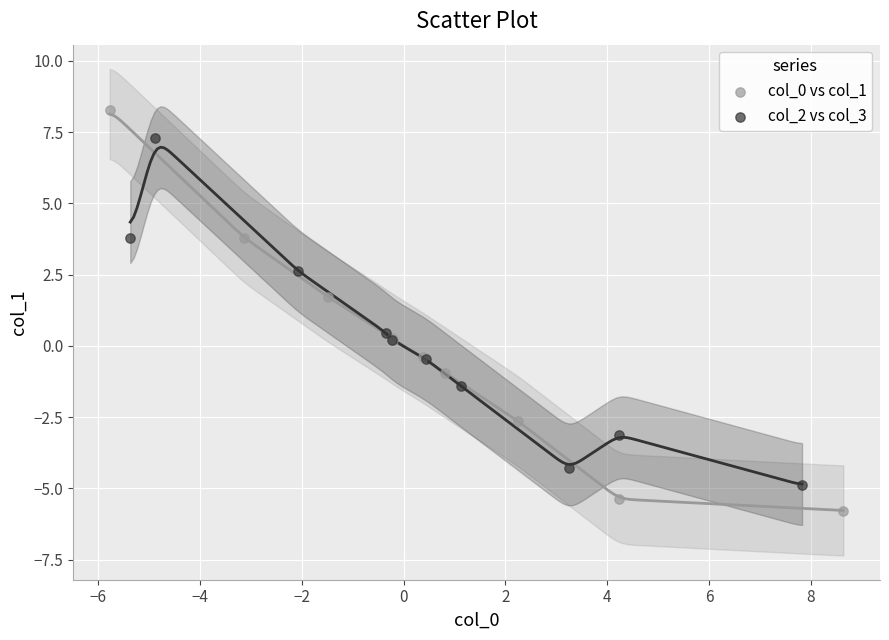

What are all the series names shown in the legend?

col_0 vs col_1, col_2 vs col_3